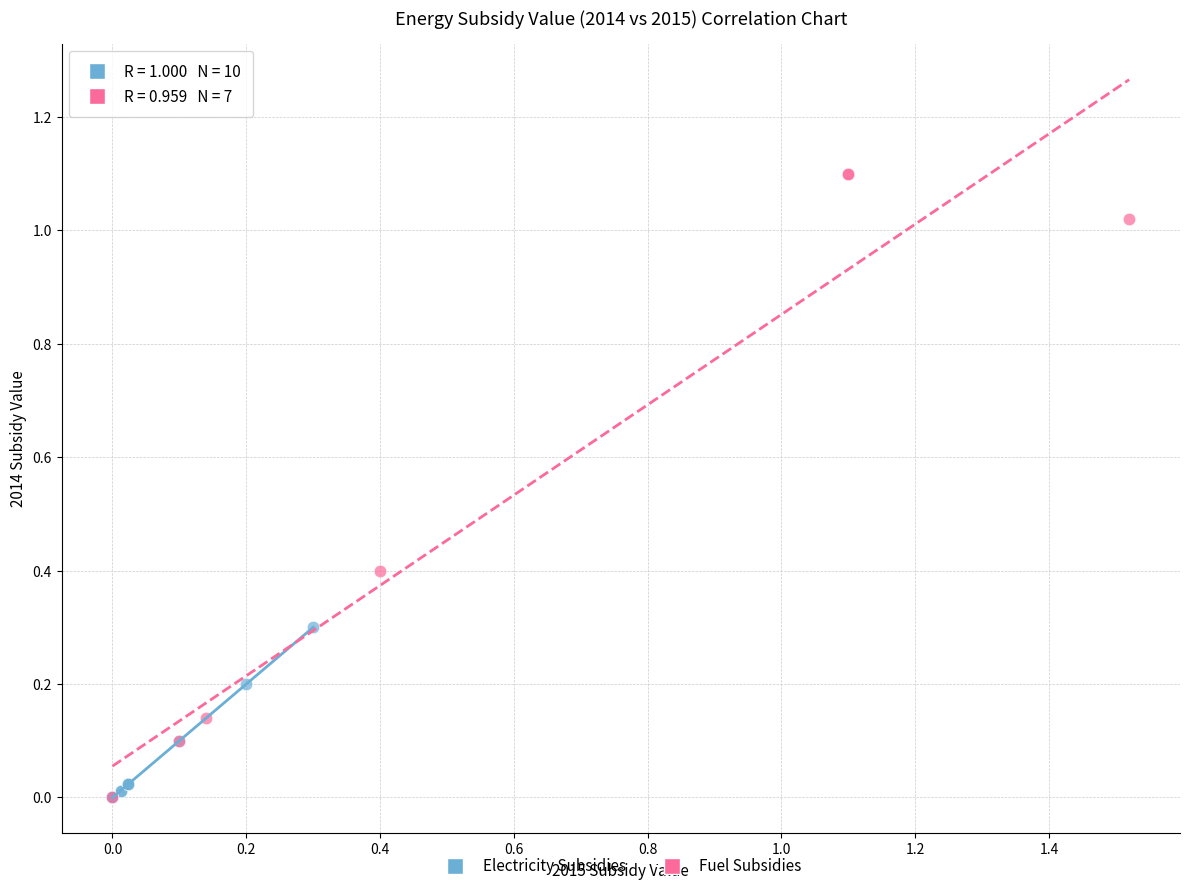

Which series reaches the maximum Y coordinate?

Fuel Subsidies